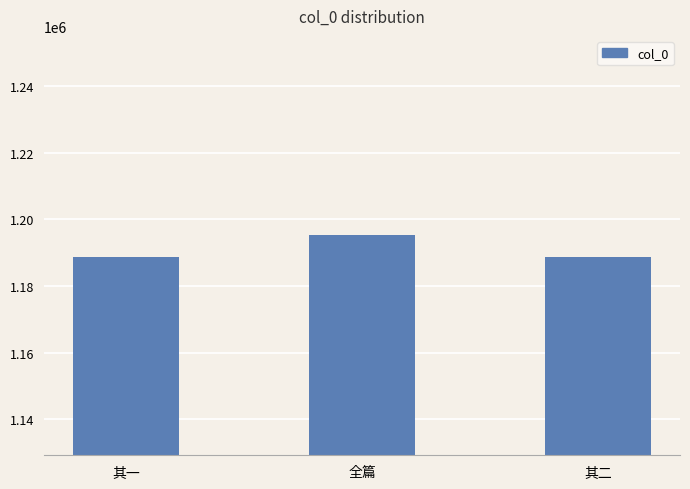

What is the difference between the values at 其一 and 全篇?

6767